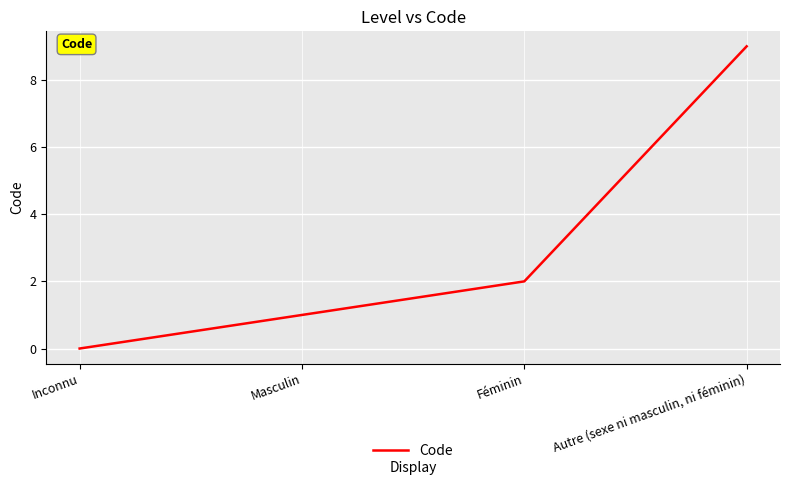

How many values are between 1 and 9?

3